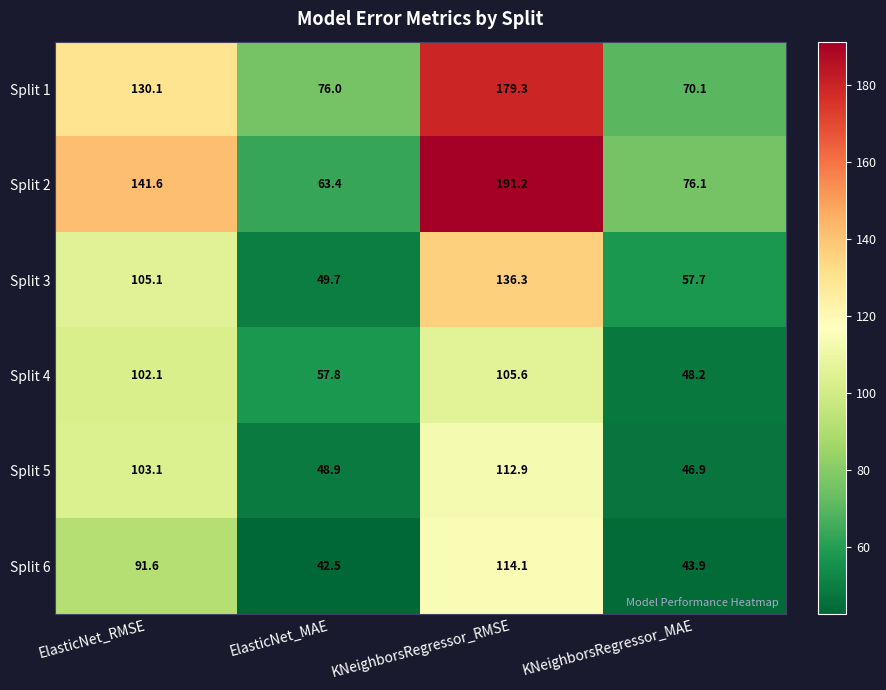

What is the average value of the Split 4 series?

78.4